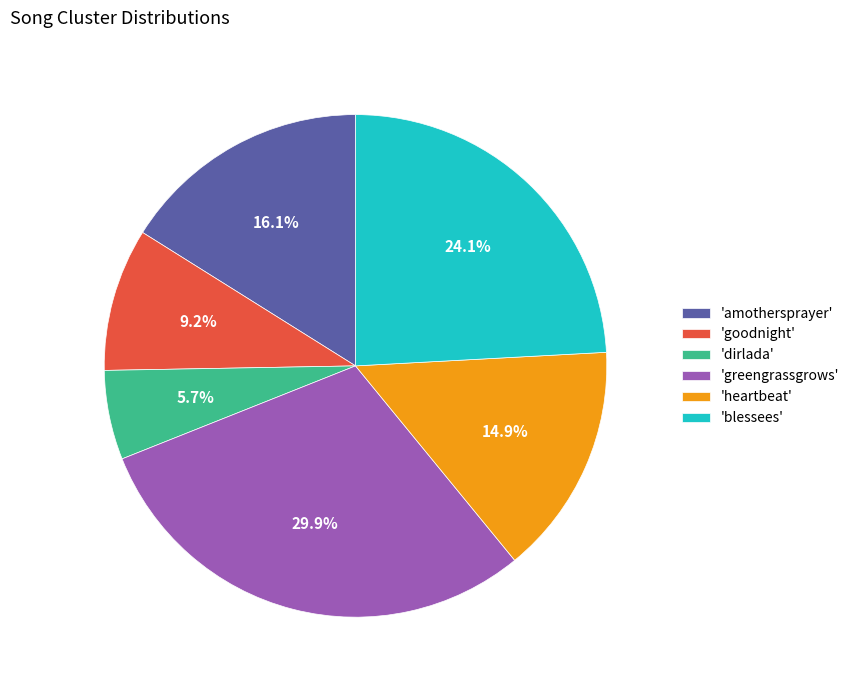

Does 'goodnight' account for over 50% of the chart?

No